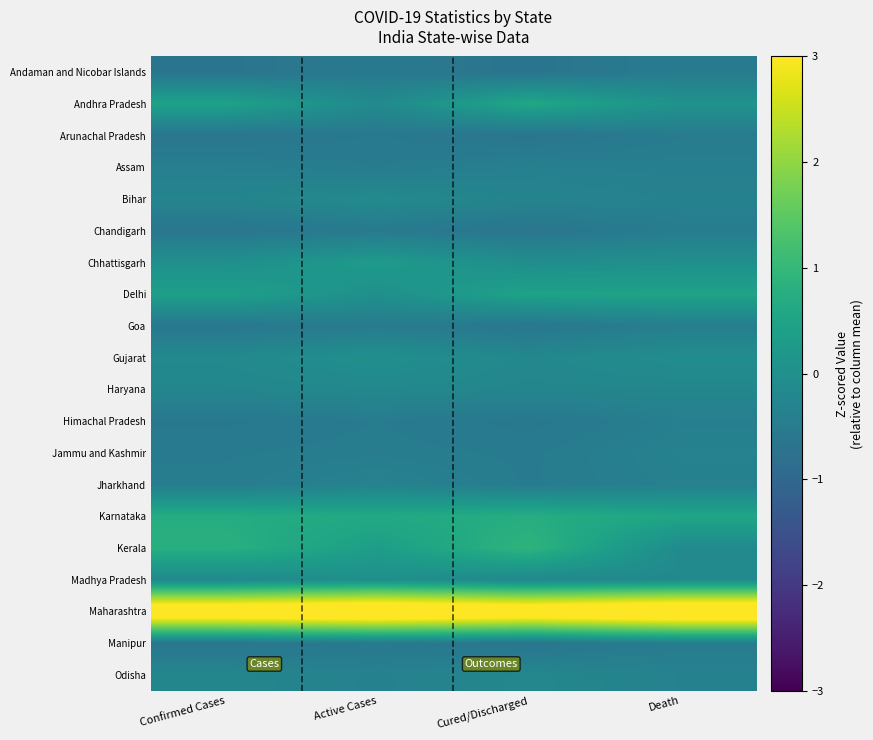

Reading left to right, transcribe all the data shown in this chart.

Andaman and Nicobar Islands: Confirmed Cases=-0.7	Active Cases=-0.6	Cured/Discharged=-0.7	Death=-0.5
Andhra Pradesh: Confirmed Cases=0.4	Active Cases=-0.2	Cured/Discharged=0.6	Death=0.1
Arunachal Pradesh: Confirmed Cases=-0.7	Active Cases=-0.6	Cured/Discharged=-0.7	Death=-0.5
Assam: Confirmed Cases=-0.4	Active Cases=-0.5	Cured/Discharged=-0.4	Death=-0.4
Bihar: Confirmed Cases=-0.3	Active Cases=-0.1	Cured/Discharged=-0.3	Death=-0.4
Chandigarh: Confirmed Cases=-0.6	Active Cases=-0.5	Cured/Discharged=-0.7	Death=-0.5
Chhattisgarh: Confirmed Cases=-0.0	Active Cases=0.3	Cured/Discharged=-0.1	Death=-0.0
Delhi: Confirmed Cases=0.4	Active Cases=0.0	Cured/Discharged=0.5	Death=0.5
Goa: Confirmed Cases=-0.6	Active Cases=-0.5	Cured/Discharged=-0.6	Death=-0.4
Gujarat: Confirmed Cases=-0.2	Active Cases=0.0	Cured/Discharged=-0.2	Death=-0.1
Haryana: Confirmed Cases=-0.2	Active Cases=-0.2	Cured/Discharged=-0.2	Death=-0.2
Himachal Pradesh: Confirmed Cases=-0.6	Active Cases=-0.5	Cured/Discharged=-0.6	Death=-0.4
Jammu and Kashmir: Confirmed Cases=-0.5	Active Cases=-0.5	Cured/Discharged=-0.5	Death=-0.3
Jharkhand: Confirmed Cases=-0.5	Active Cases=-0.3	Cured/Discharged=-0.5	Death=-0.4
Karnataka: Confirmed Cases=0.7	Active Cases=0.6	Cured/Discharged=0.7	Death=0.5
Kerala: Confirmed Cases=0.8	Active Cases=0.3	Cured/Discharged=0.9	Death=-0.1
Madhya Pradesh: Confirmed Cases=-0.2	Active Cases=-0.0	Cured/Discharged=-0.2	Death=-0.1
Maharashtra: Confirmed Cases=3.9	Active Cases=4.1	Cured/Discharged=3.8	Death=4.2
Manipur: Confirmed Cases=-0.6	Active Cases=-0.6	Cured/Discharged=-0.7	Death=-0.5
Odisha: Confirmed Cases=-0.2	Active Cases=-0.4	Cured/Discharged=-0.2	Death=-0.4